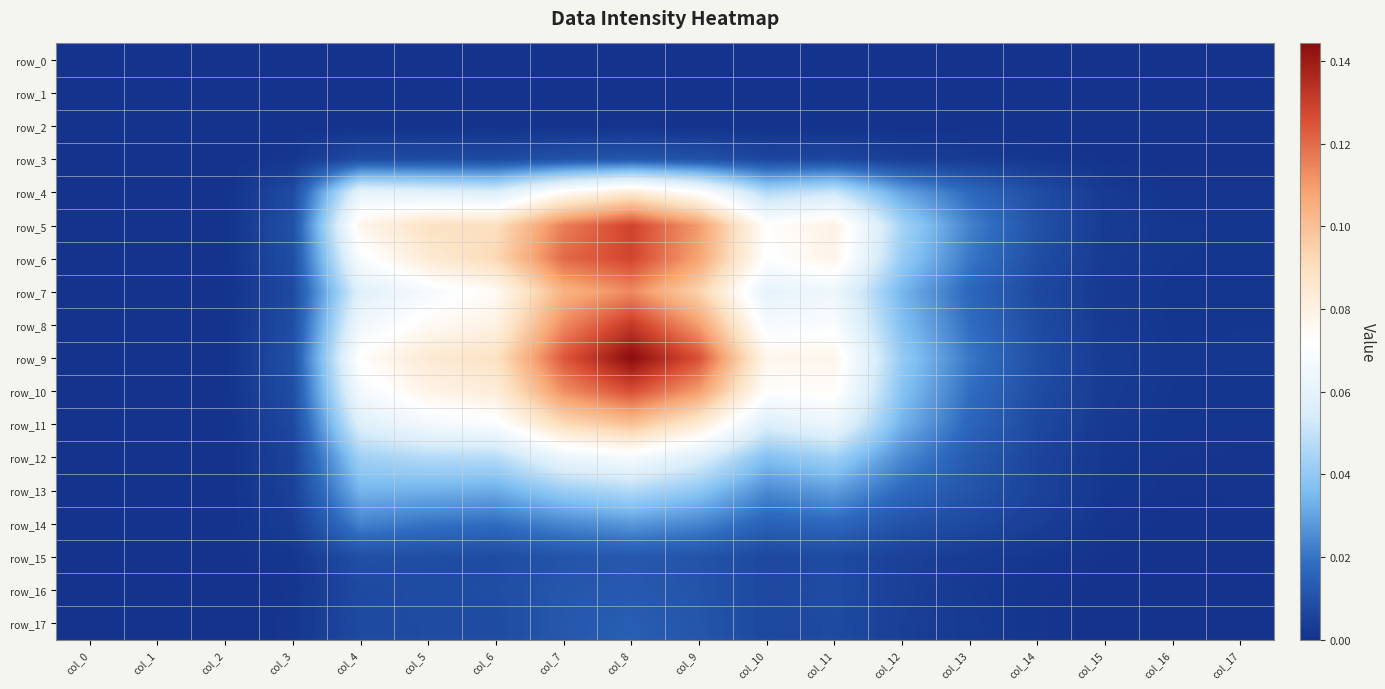

At col_3, list the series in order from largest to smallest.

row_5, row_9, row_6, row_8, row_10, row_4, row_7, row_11, row_12, row_13, row_14, row_15, row_3, row_17, row_16, row_0, row_1, row_2